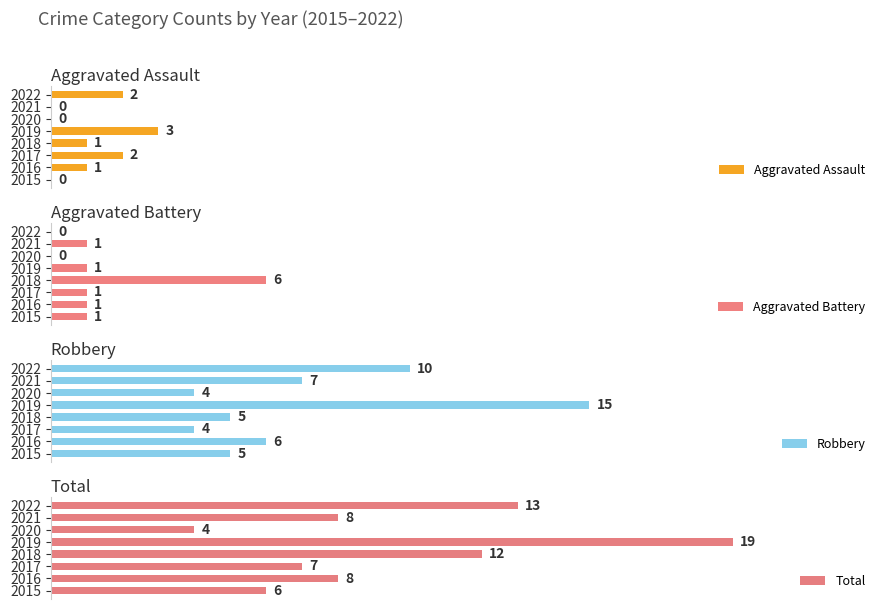

Which category has the lowest value in the Aggravated Battery series?

2020